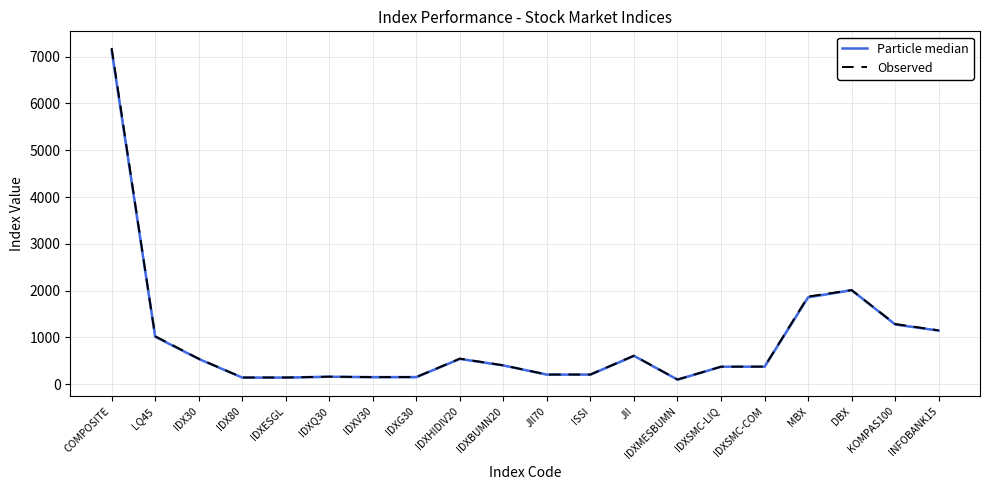

Is this an area chart (filled region under the line)?

No